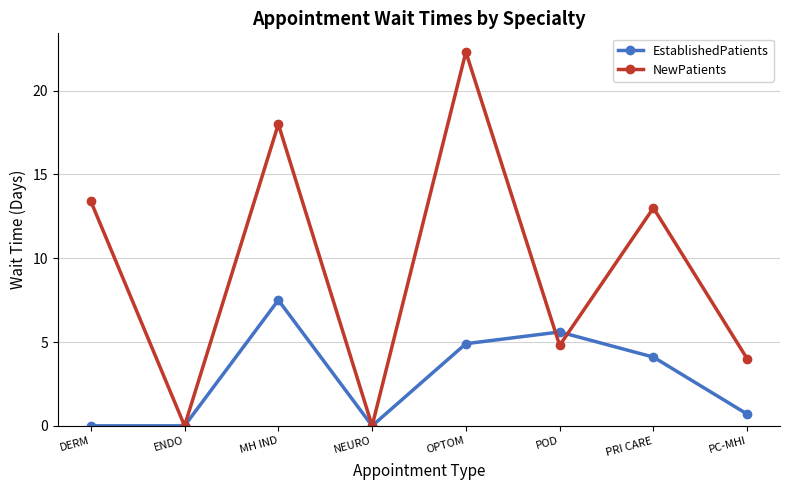

True or false: EstablishedPatients and NewPatients cross at least once.

True